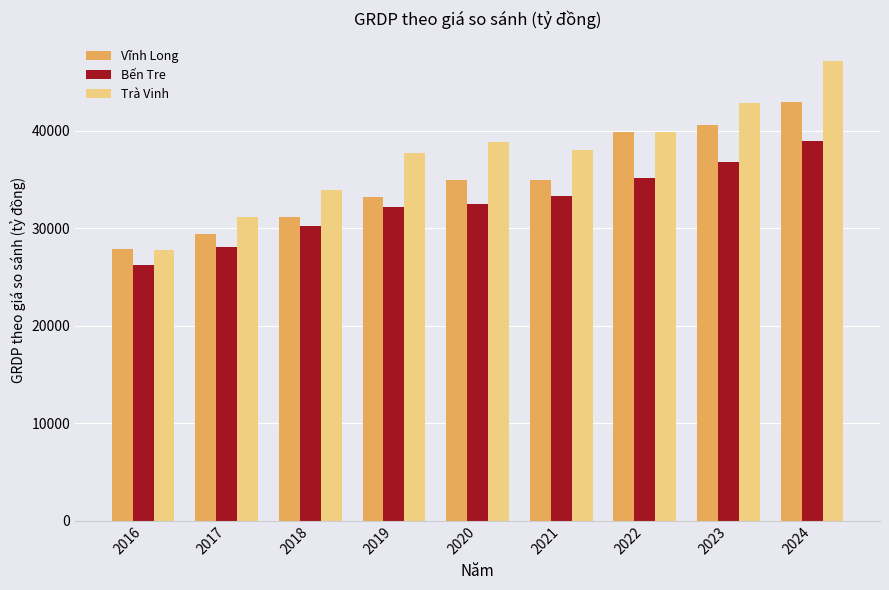

At which category does the chart reach its peak across all series?

2024